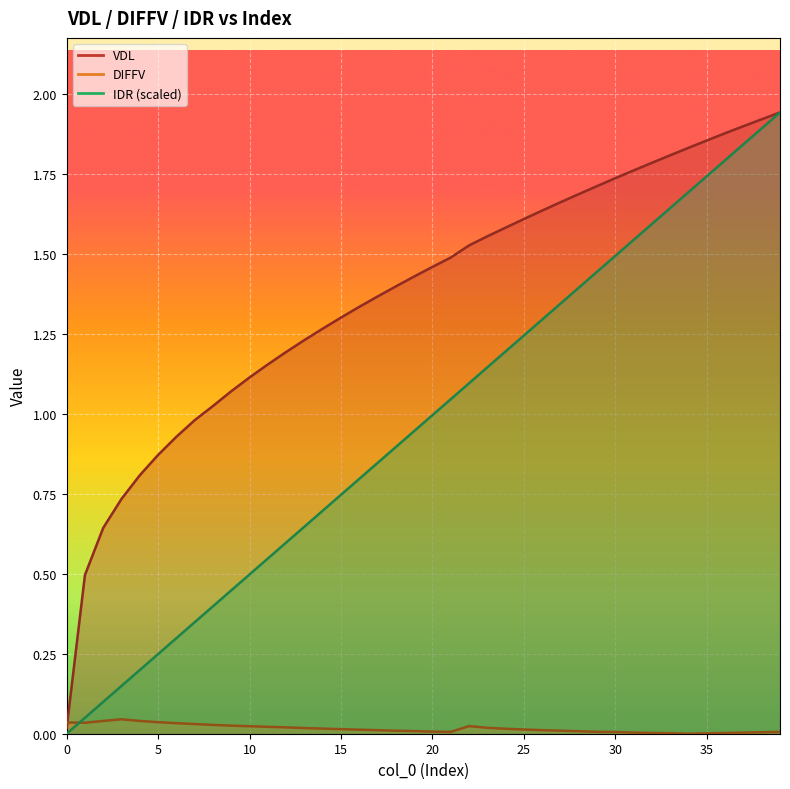

The value of IDR at 34 is 1.7. True or false?

True